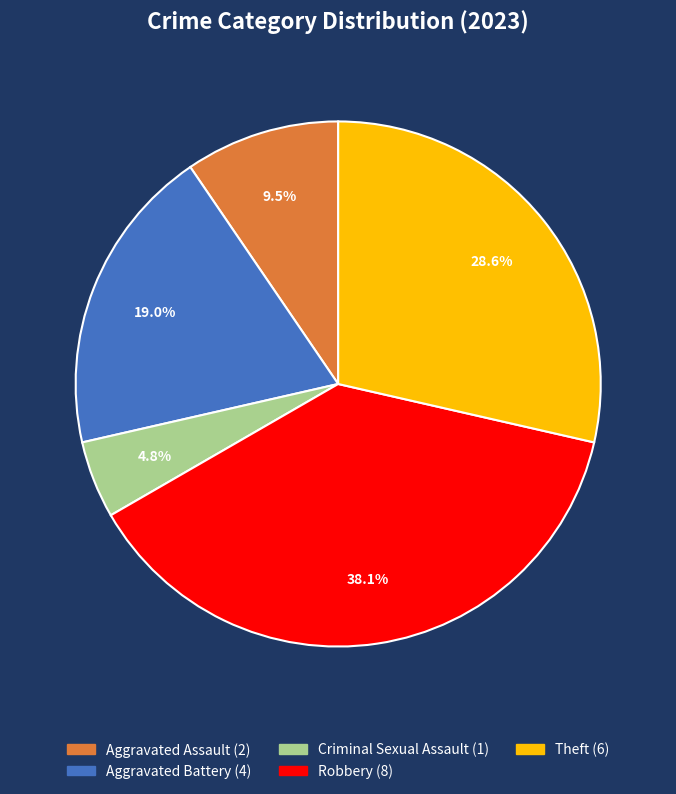

Is there a majority slice in this chart?

No